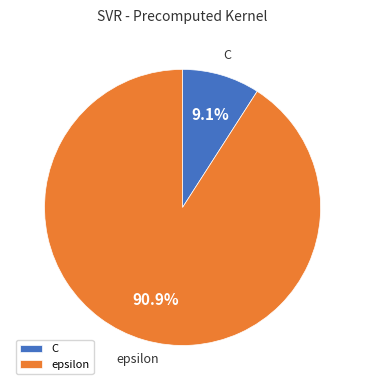

True or false: epsilon accounts for 91% of the total.

True